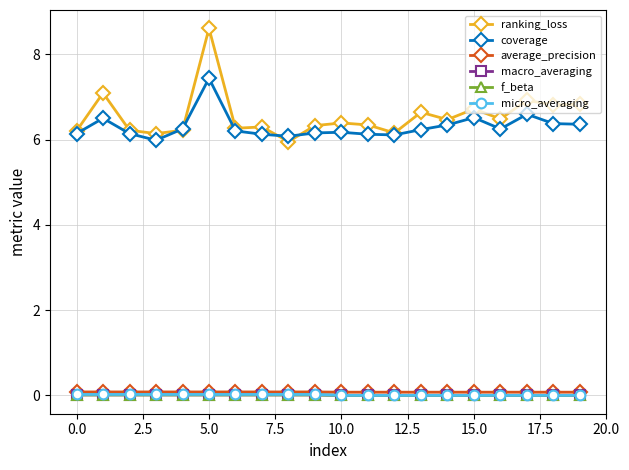

True or false: f_beta and average_precision intersect in this chart.

False